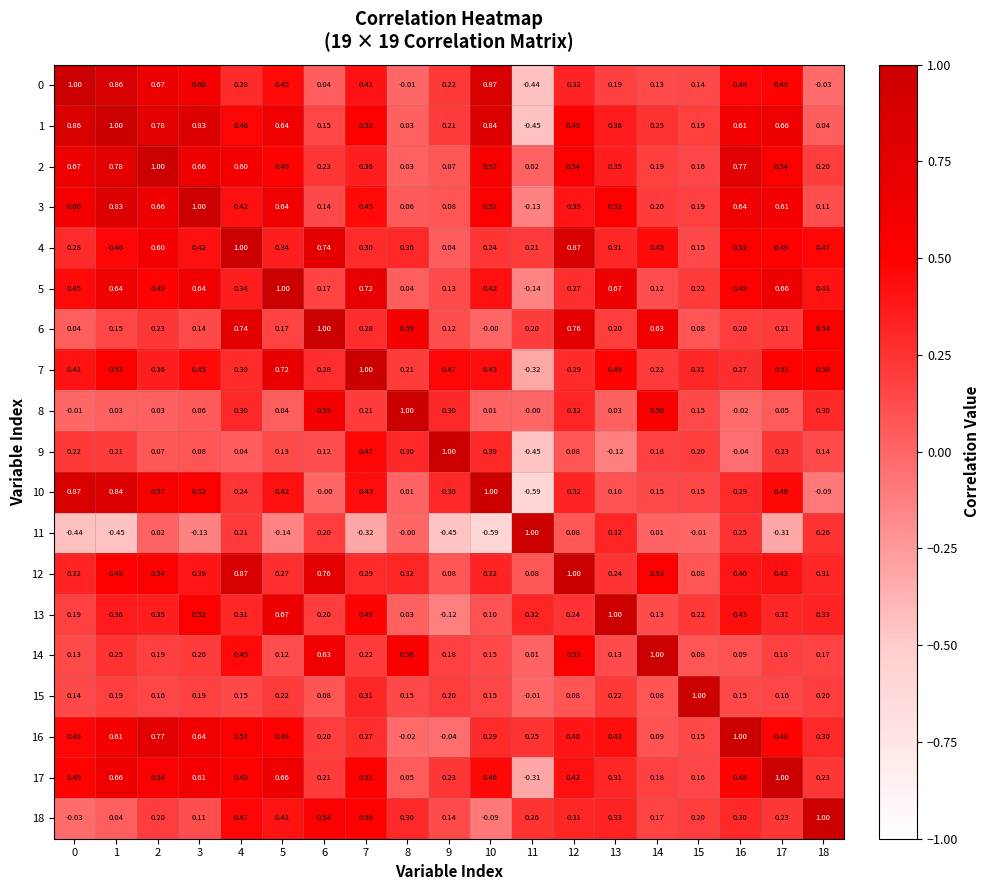

Is the value of 0 at 13 greater than the value of 2 at 0?

No